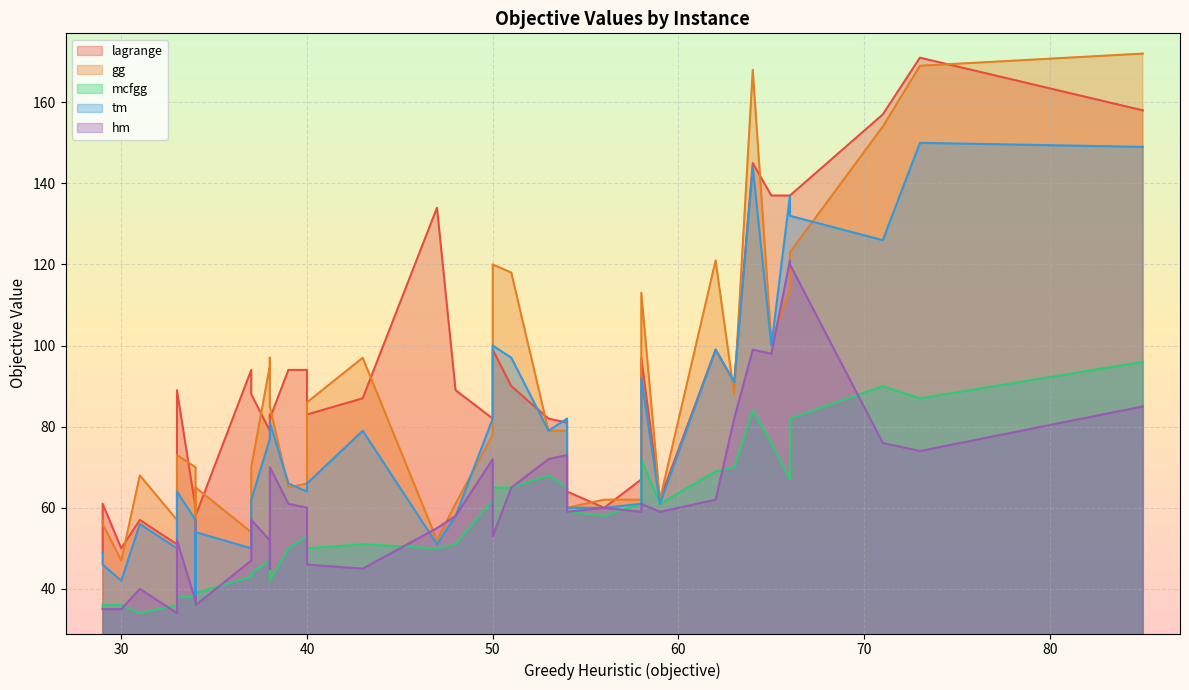

Reading right to left, transcribe all the data shown in this chart.

lagrange: pr264_4=82	pr264_2=81	pr264_1=82	pr226_8=134	pr226_4=137	pr226_2=137	pr226_1=137	pr152_8=89	pr152_4=88	pr152_2=89	pr152_1=82	lin318_8=157	lin318_4=158	lin318_2=171	lin318_1=145	kroB200_8=83	kroB200_4=83	kroB200_2=87	kroB200_1=79	kroB150_8=61	kroB150_4=58	kroB150_2=60	kroB150_1=57	gil262_8=97	gil262_4=99	gil262_2=99	gil262_1=90	d198_8=94	d198_4=94	d198_2=94	d198_1=91	ch150_8=50	ch150_4=49	ch150_2=51	ch150_1=47	a280_8=64	a280_4=67	a280_2=62	a280_1=60
gg: pr264_4=79	pr264_2=79	pr264_1=78	pr226_8=52	pr226_4=101	pr226_2=123	pr226_1=114	pr152_8=61	pr152_4=70	pr152_2=73	pr152_1=85	lin318_8=154	lin318_4=172	lin318_2=169	lin318_1=168	kroB200_8=86	kroB200_4=97	kroB200_2=97	kroB200_1=95	kroB150_8=56	kroB150_4=65	kroB150_2=70	kroB150_1=68	gil262_8=113	gil262_4=121	gil262_2=120	gil262_1=118	d198_8=54	d198_4=66	d198_2=65	d198_1=88	ch150_8=47	ch150_4=57	ch150_2=57	ch150_1=57	a280_8=60	a280_4=62	a280_2=62	a280_1=62
mcfgg: pr264_4=68	pr264_2=65	pr264_1=62	pr226_8=50	pr226_4=76	pr226_2=82	pr226_1=67	pr152_8=51	pr152_4=44	pr152_2=38	pr152_1=42	lin318_8=90	lin318_4=96	lin318_2=87	lin318_1=84	kroB200_8=50	kroB200_4=50	kroB200_2=51	kroB200_1=47	kroB150_8=36	kroB150_4=39	kroB150_2=38	kroB150_1=34	gil262_8=72	gil262_4=69	gil262_2=65	gil262_1=65	d198_8=43	d198_4=53	d198_2=50	d198_1=70	ch150_8=36	ch150_4=35	ch150_2=36	ch150_1=36	a280_8=59	a280_4=61	a280_2=61	a280_1=58
tm: pr264_4=79	pr264_2=82	pr264_1=82	pr226_8=51	pr226_4=100	pr226_2=132	pr226_1=137	pr152_8=58	pr152_4=62	pr152_2=64	pr152_1=81	lin318_8=126	lin318_4=149	lin318_2=150	lin318_1=144	kroB200_8=66	kroB200_4=77	kroB200_2=79	kroB200_1=77	kroB150_8=46	kroB150_4=54	kroB150_2=57	kroB150_1=56	gil262_8=92	gil262_4=99	gil262_2=100	gil262_1=97	d198_8=50	d198_4=64	d198_2=66	d198_1=91	ch150_8=42	ch150_4=49	ch150_2=50	ch150_1=38	a280_8=60	a280_4=61	a280_2=61	a280_1=60
hm: pr264_4=72	pr264_2=73	pr264_1=72	pr226_8=55	pr226_4=98	pr226_2=120	pr226_1=121	pr152_8=58	pr152_4=57	pr152_2=52	pr152_1=70	lin318_8=76	lin318_4=85	lin318_2=74	lin318_1=99	kroB200_8=46	kroB200_4=45	kroB200_2=45	kroB200_1=52	kroB150_8=35	kroB150_4=36	kroB150_2=37	kroB150_1=40	gil262_8=61	gil262_4=62	gil262_2=53	gil262_1=65	d198_8=47	d198_4=60	d198_2=61	d198_1=82	ch150_8=35	ch150_4=35	ch150_2=34	ch150_1=38	a280_8=59	a280_4=59	a280_2=59	a280_1=60